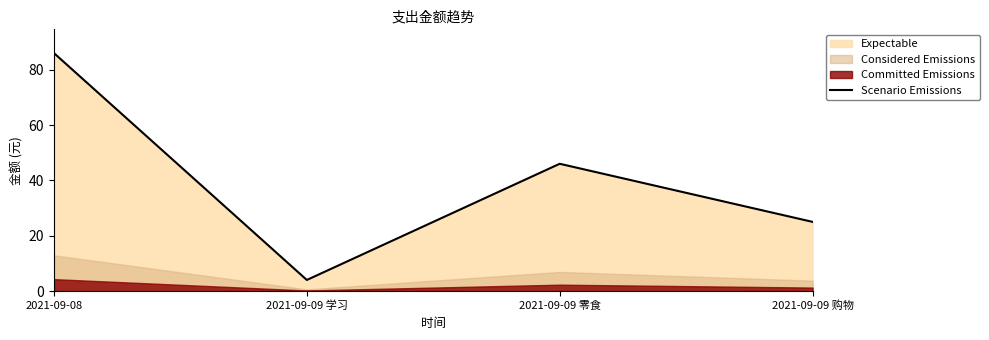

Which has a higher value, 2021-09-09 零食 or 2021-09-08?

2021-09-08